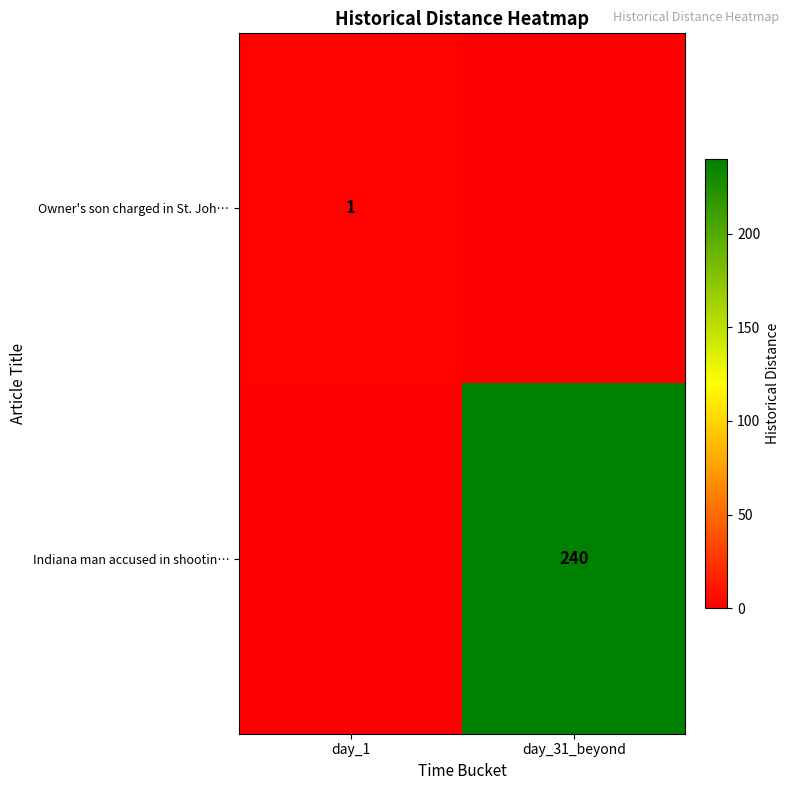

Which has a higher value, day_1 or day_31_beyond?

day_1